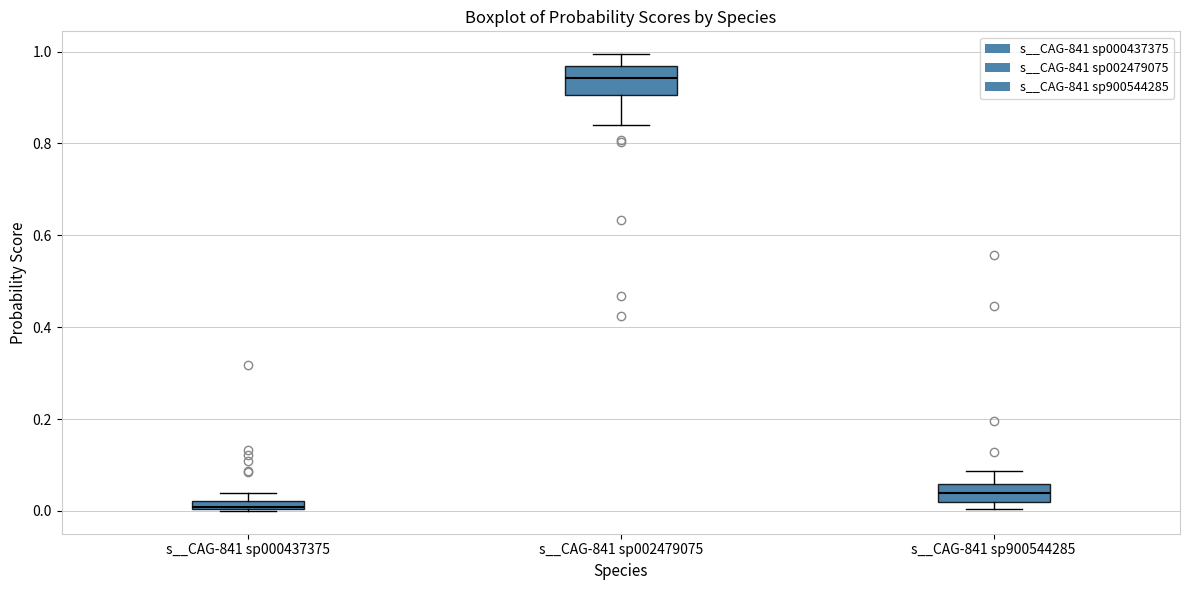

Where is the lower edge of the box for s__CAG-841 sp000437375 on the y-axis? The values are not printed on the chart, so give them approximately, as read against the axis.

0.00